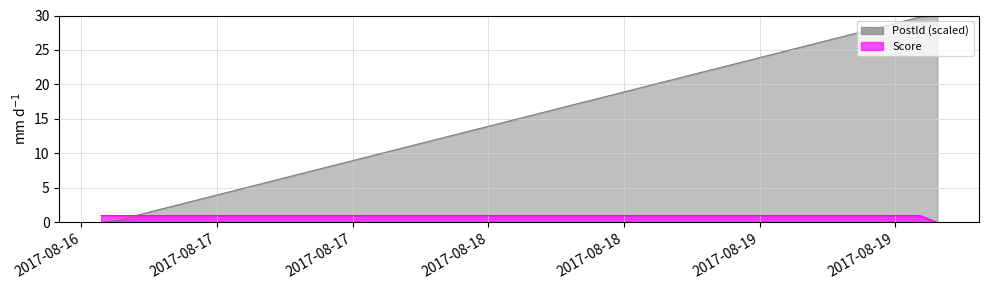

How many times do Score and PostId (scaled) cross each other?

1